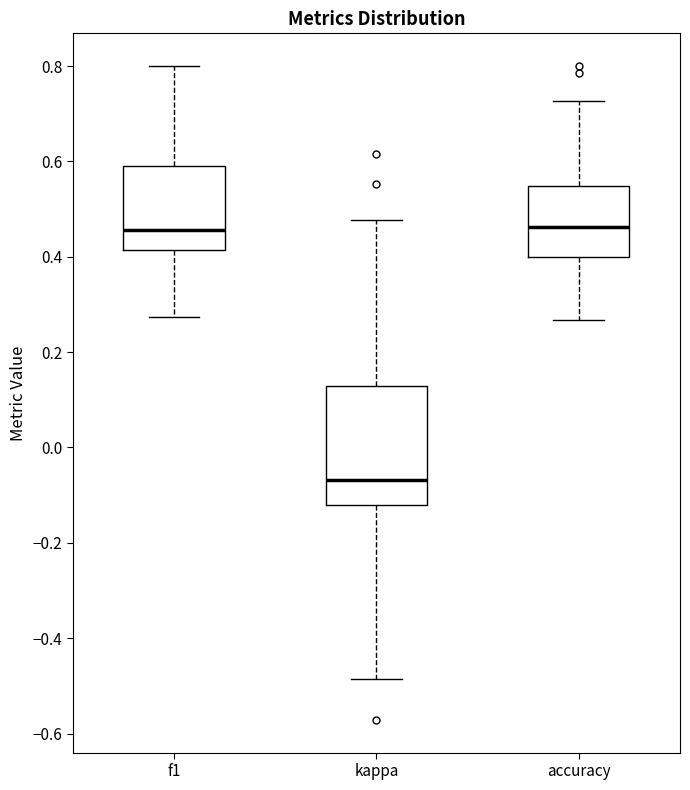

Where is the upper edge of the box for f1 on the y-axis? The values are not printed on the chart, so give them approximately, as read against the axis.

0.60